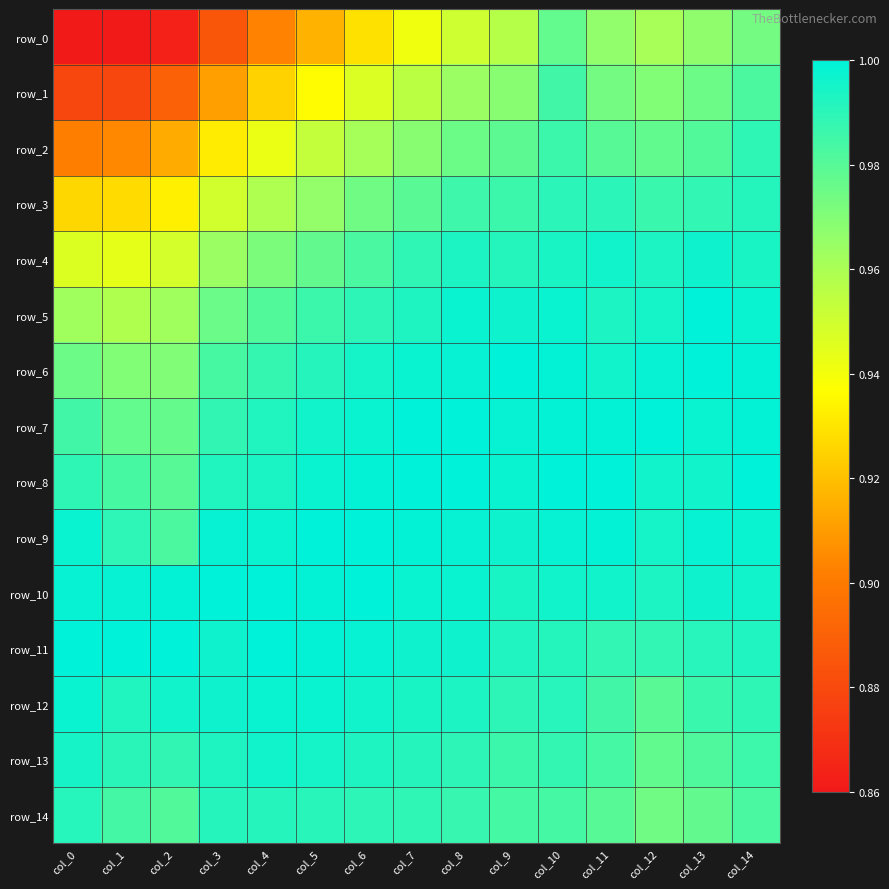

Which series changed the most between col_0 and col_10?

row_0